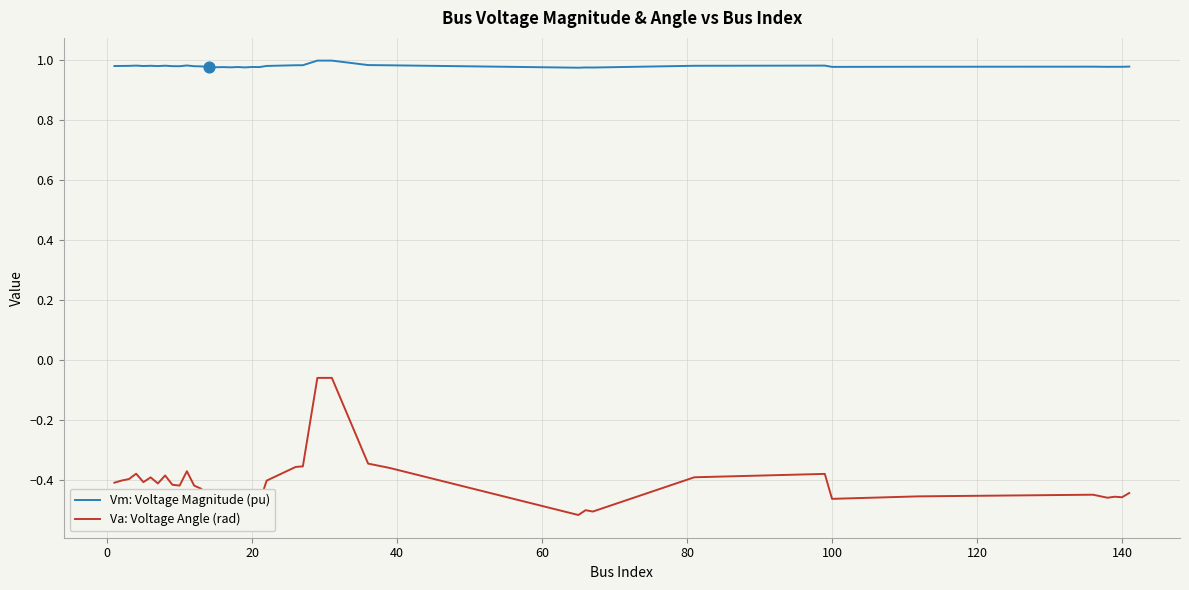

Which series has the largest total across all categories?

Vm: Voltage Magnitude (pu)